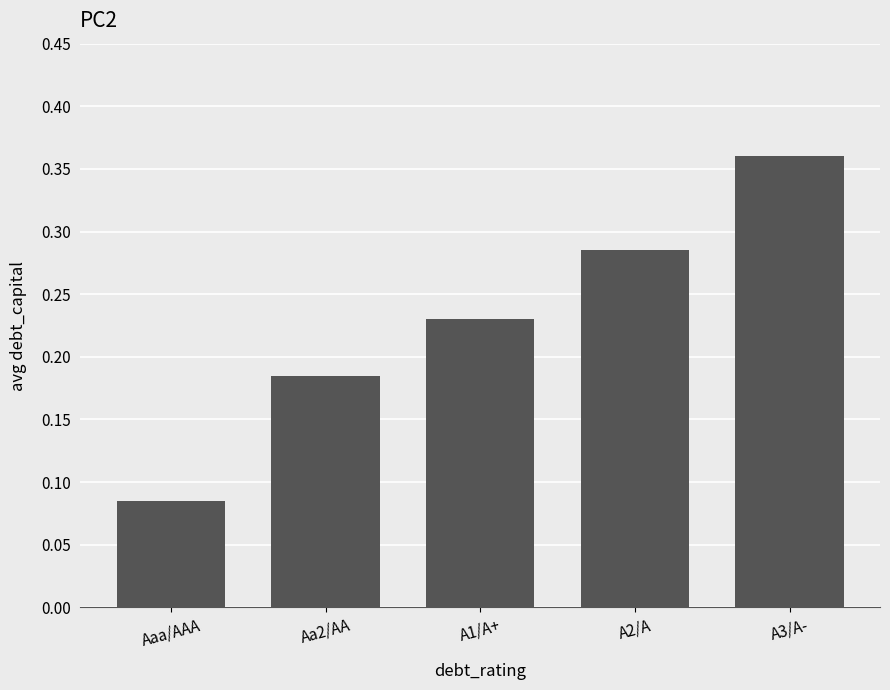

What is the sum of all values?

1.1